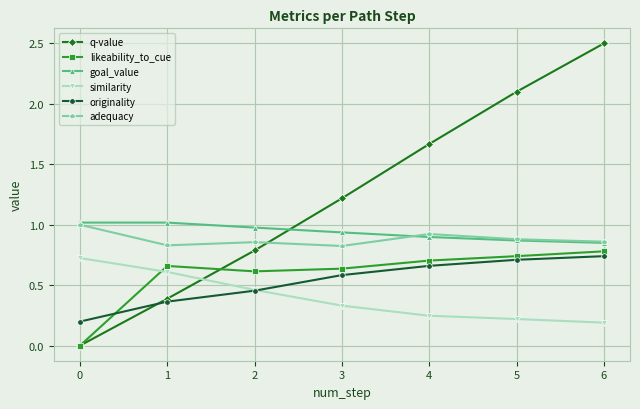

The q-value series shows 0.9 at 0. True or false?

False